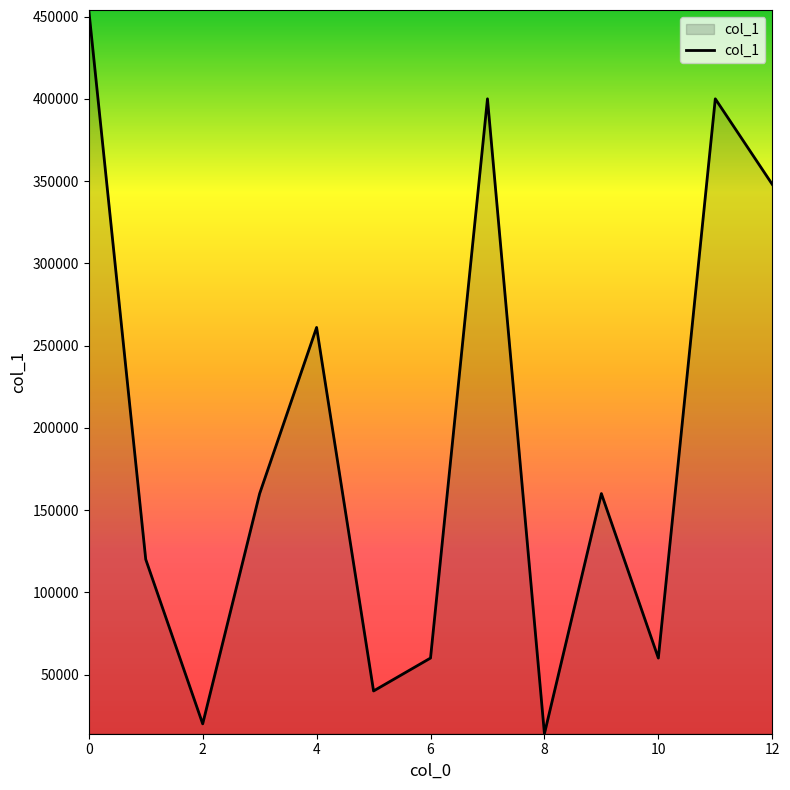

What is the difference between the maximum and minimum values?

440000